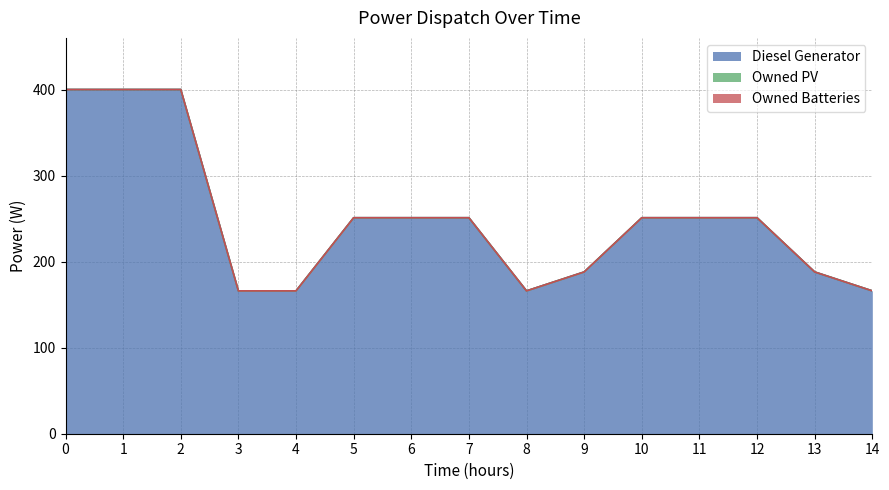

In Diesel Generator, how many points are lower than both neighbors (excluding endpoints)?

1